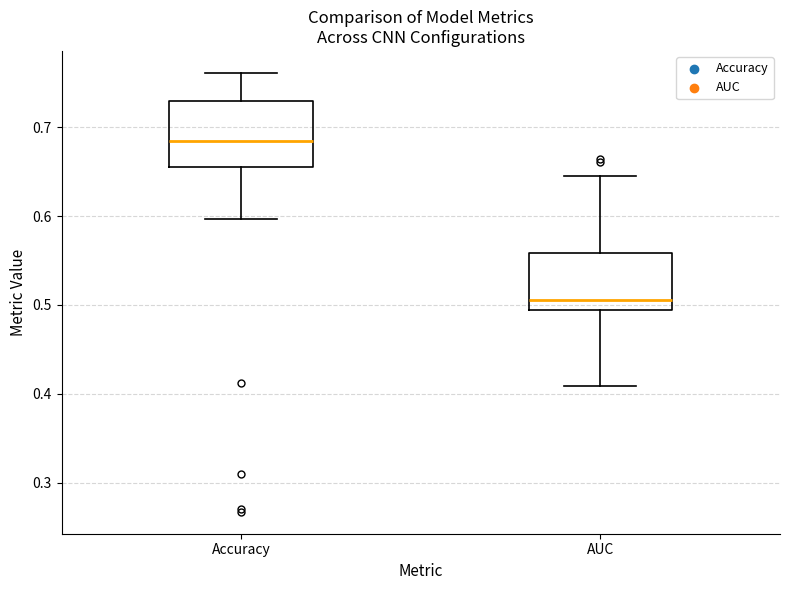

Which box is the tallest, from its lower edge to its upper edge?

Accuracy